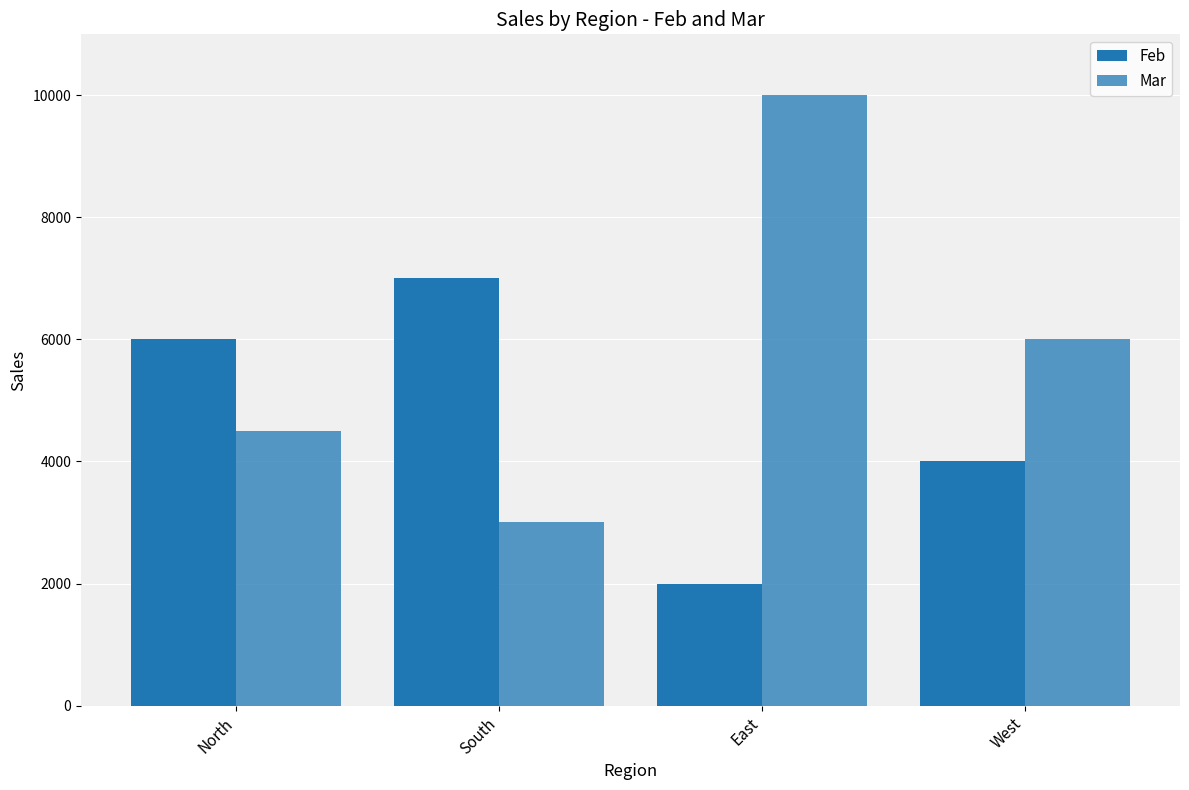

What is the approximate value of Mar at North, to the nearest 10?

4500